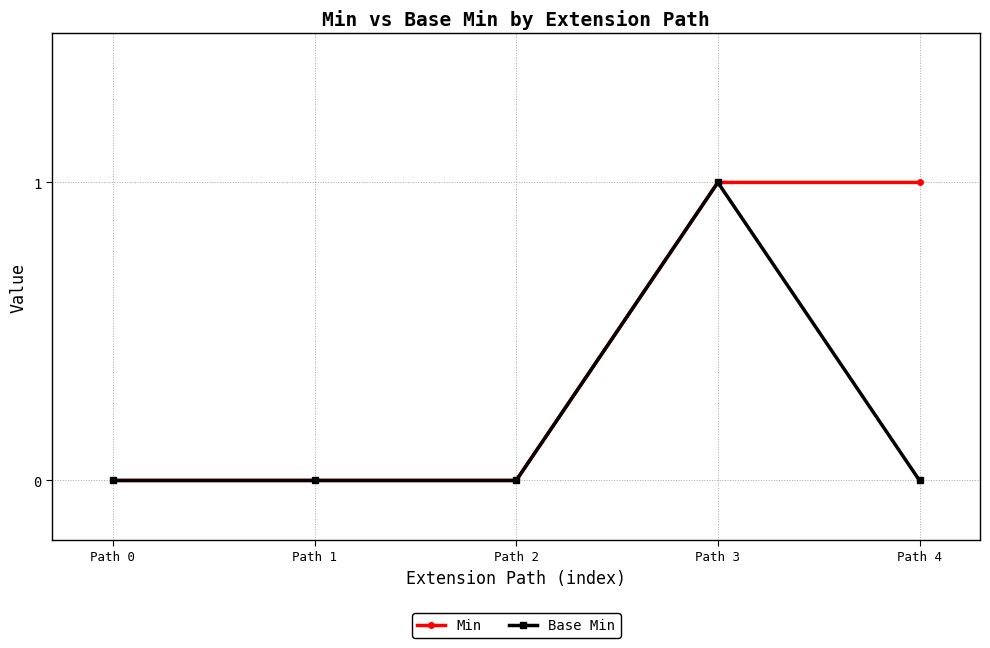

The Base Min series shows 0 at Path 3. True or false?

False